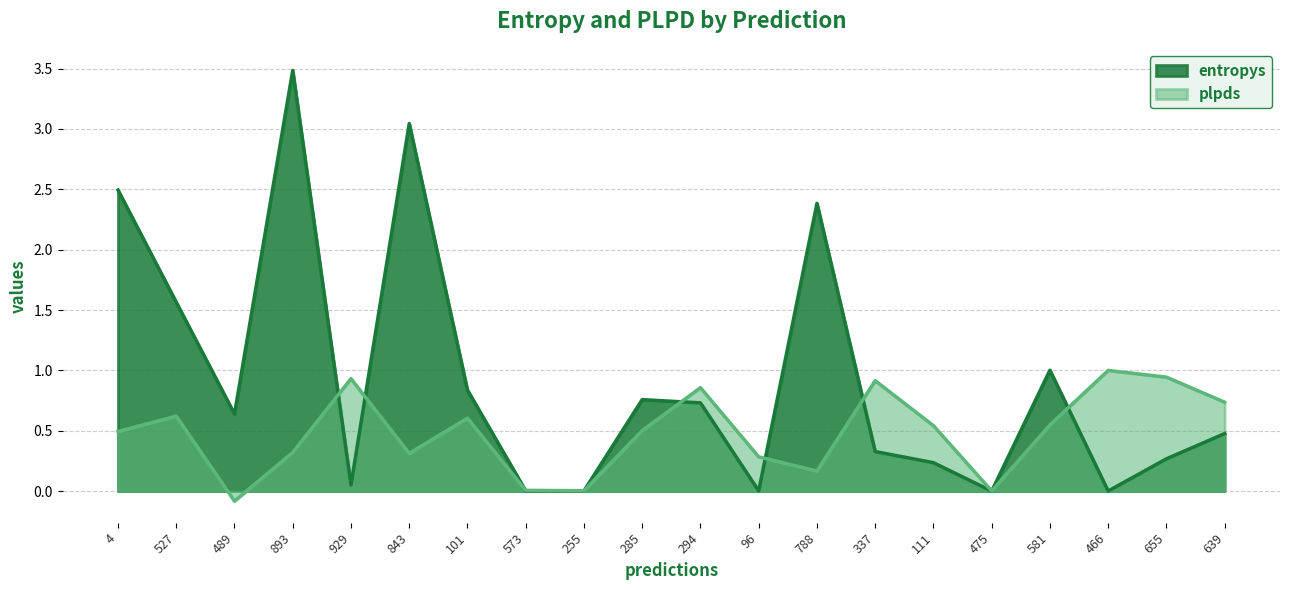

List the labels in order of entropys value, largest first.

893, 843, 4, 788, 527, 581, 101, 285, 294, 489, 639, 337, 655, 111, 929, 573, 255, 96, 466, 475